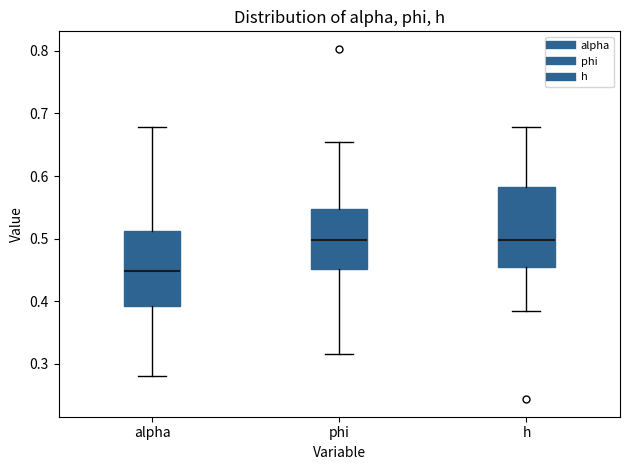

Reading left to right, read every box against the y-axis: the position of its median line, the range the box covers, and the ends of its whiskers. The values are not printed on the chart, so give them approximately, as read against the axis.

alpha: median 0.45, box 0.39 to 0.51, whiskers 0.28 to 0.68
phi: median 0.50, box 0.45 to 0.55, whiskers 0.32 to 0.65
h: median 0.50, box 0.45 to 0.58, whiskers 0.38 to 0.68